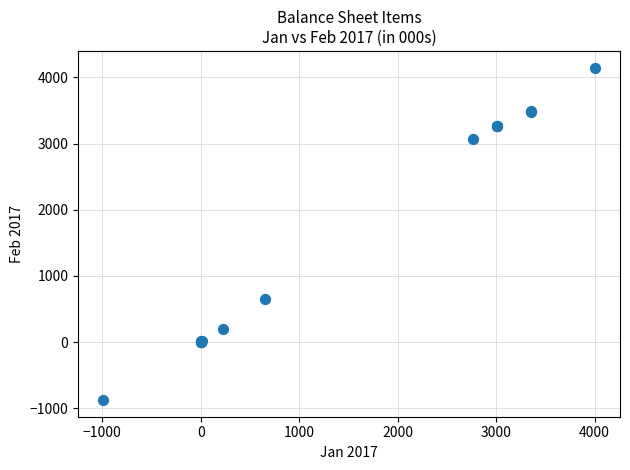

What Y value in the scatter plot is closest to 1636?

650